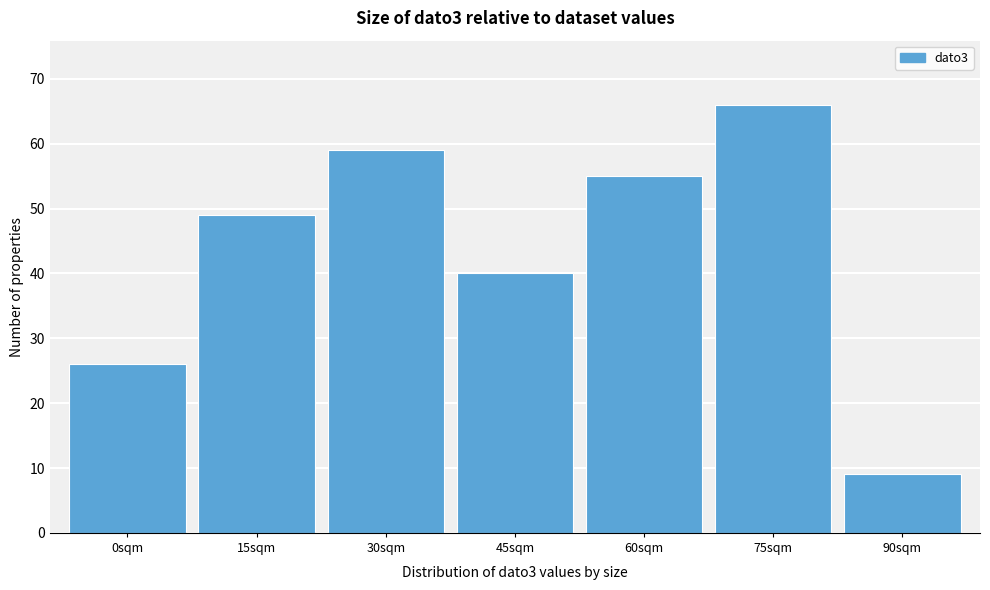

Reading right to left, what are all the values shown in this chart?

90sqm=9	75sqm=66	60sqm=55	45sqm=40	30sqm=59	15sqm=49	0sqm=26